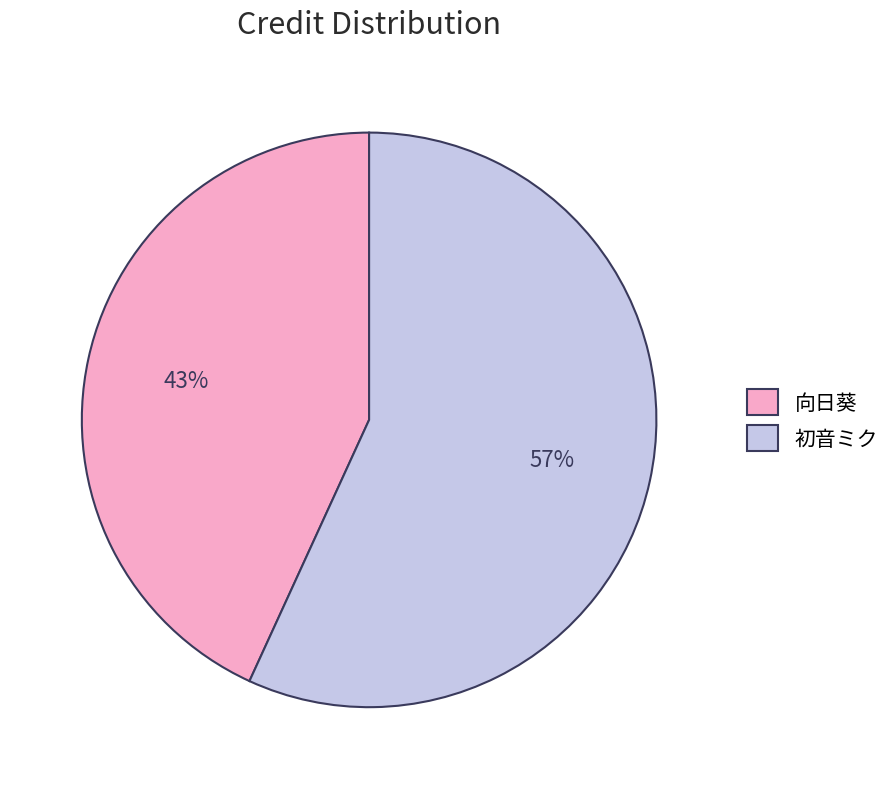

Which category has the biggest portion of the pie?

初音ミク